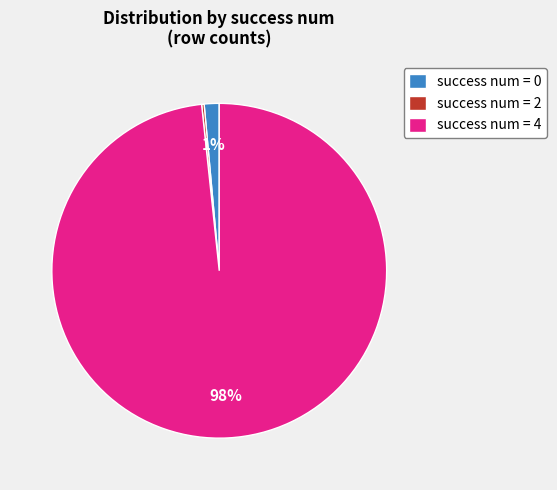

To the nearest percent, what portion does success num = 0 represent?

1%